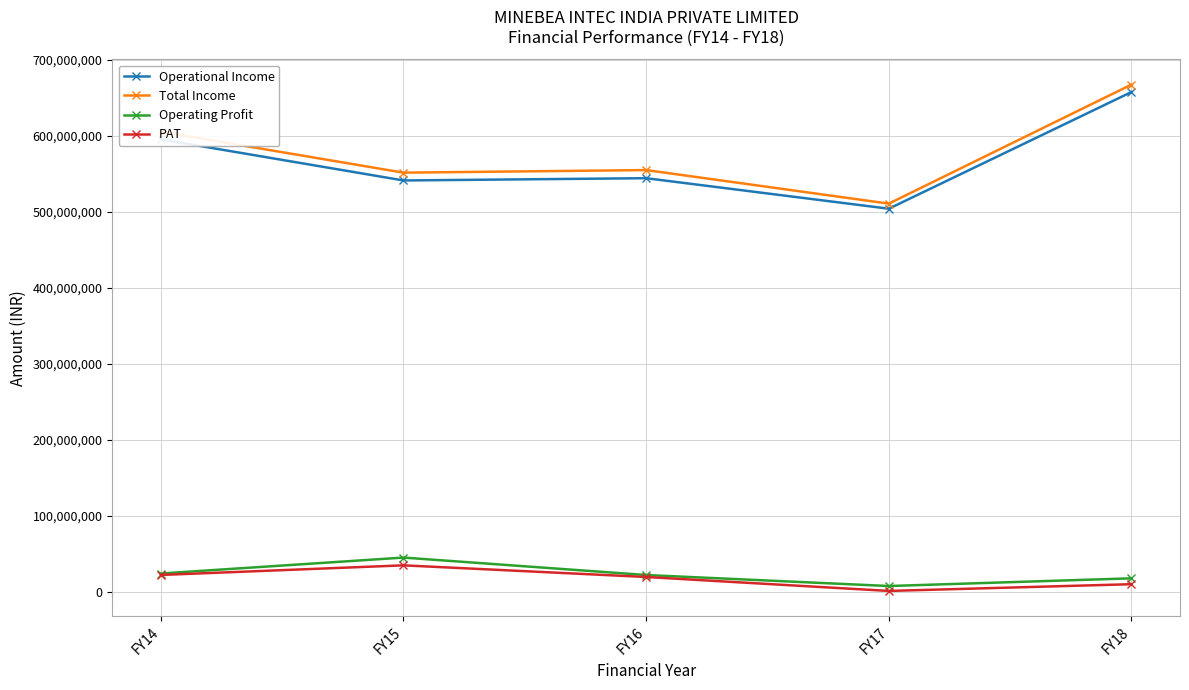

Where is the first local minimum for PAT?

FY17